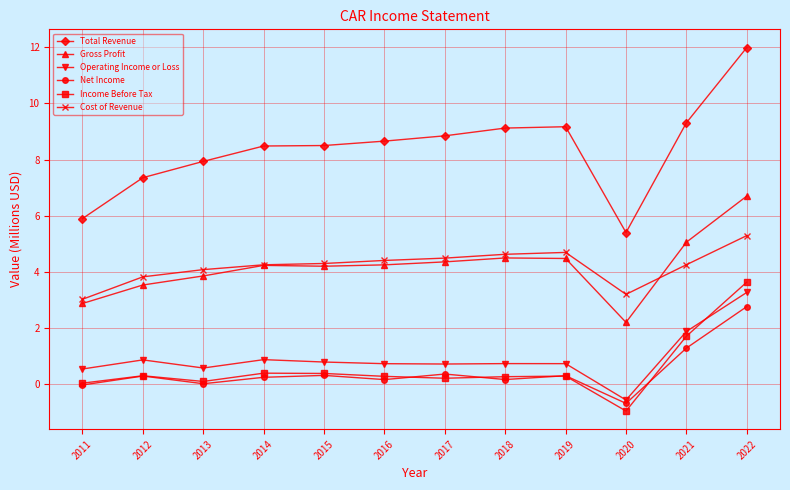

Is this an area chart (filled region under the line)?

No